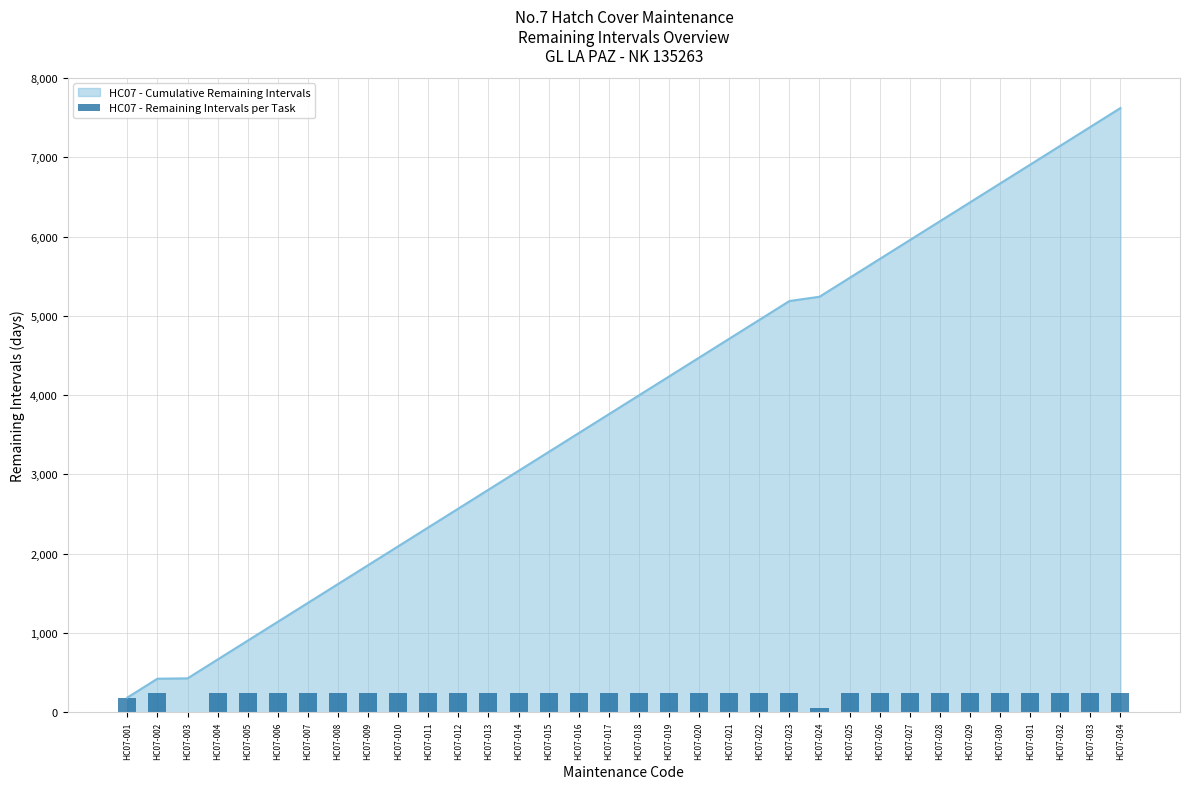

The chart shows a value of 238 at HC07-022. True or false?

True